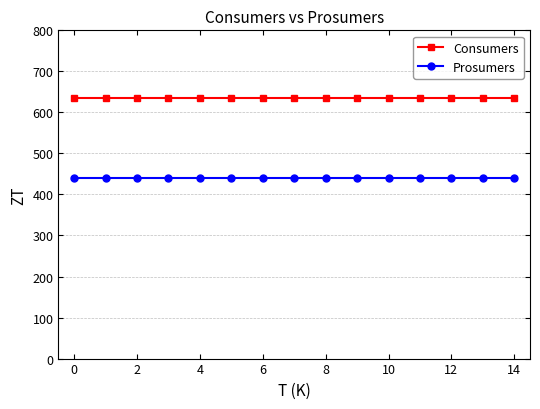

What is the smallest value displayed?

440